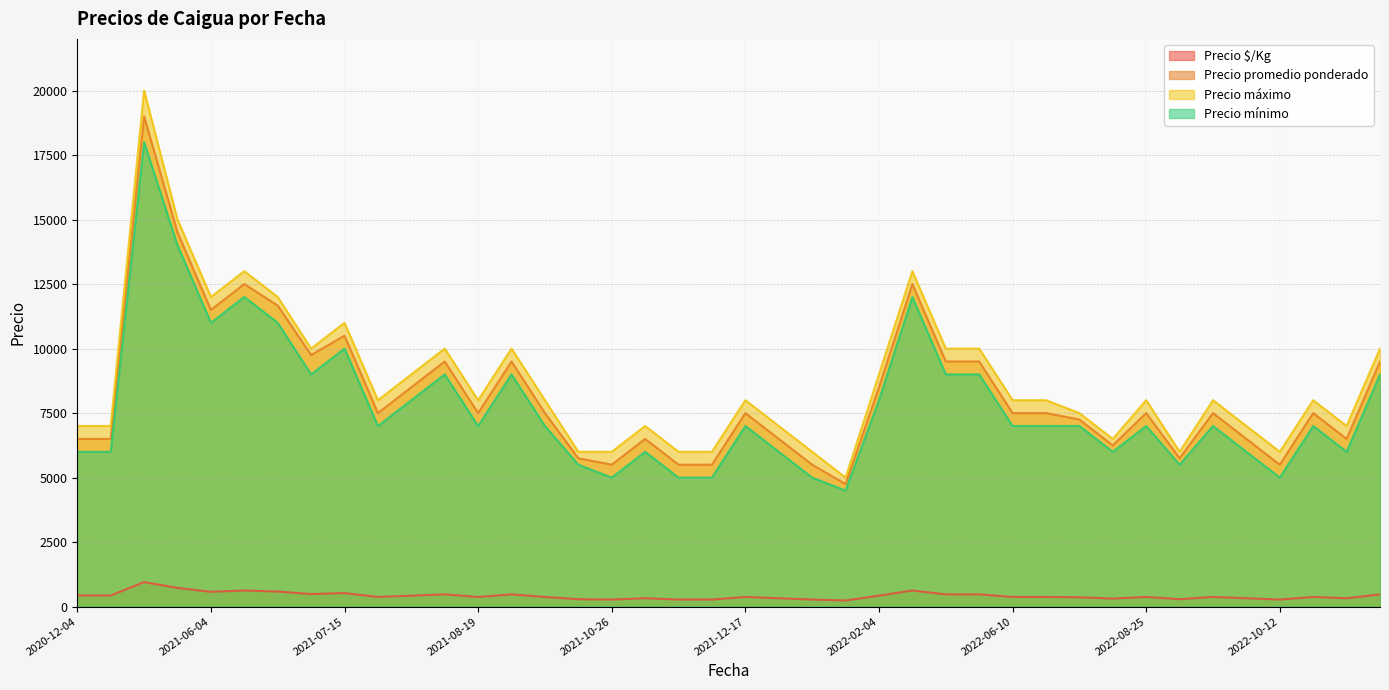

What is the maximum value shown in the chart?

20000